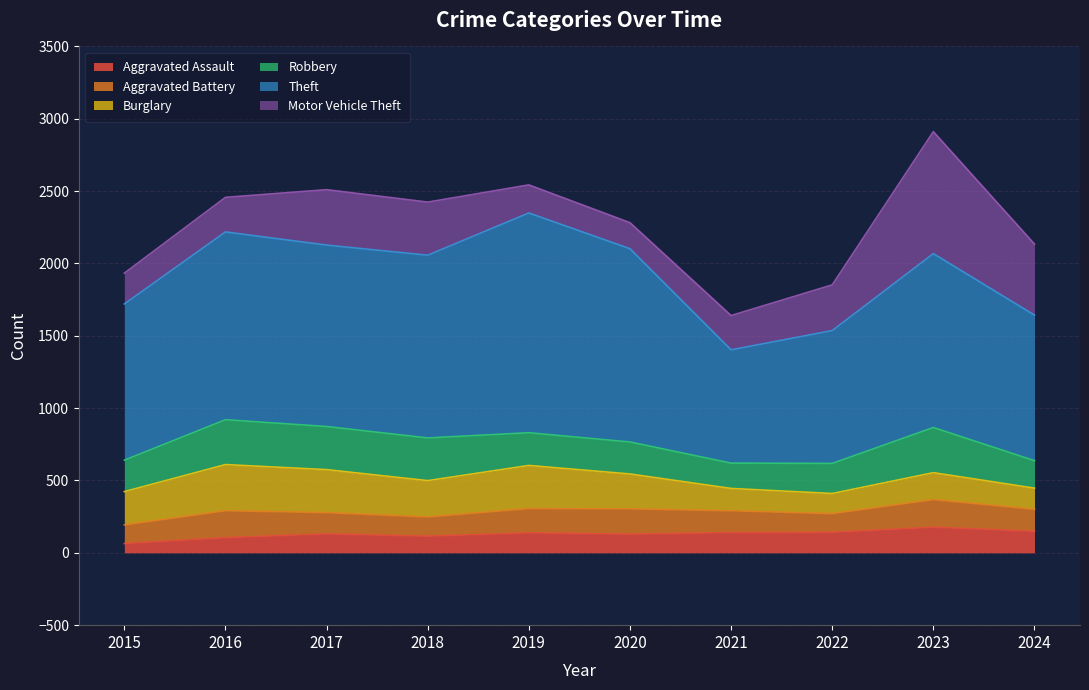

List the labels in order of Theft value, smallest first.

2021, 2022, 2024, 2015, 2023, 2017, 2018, 2016, 2020, 2019